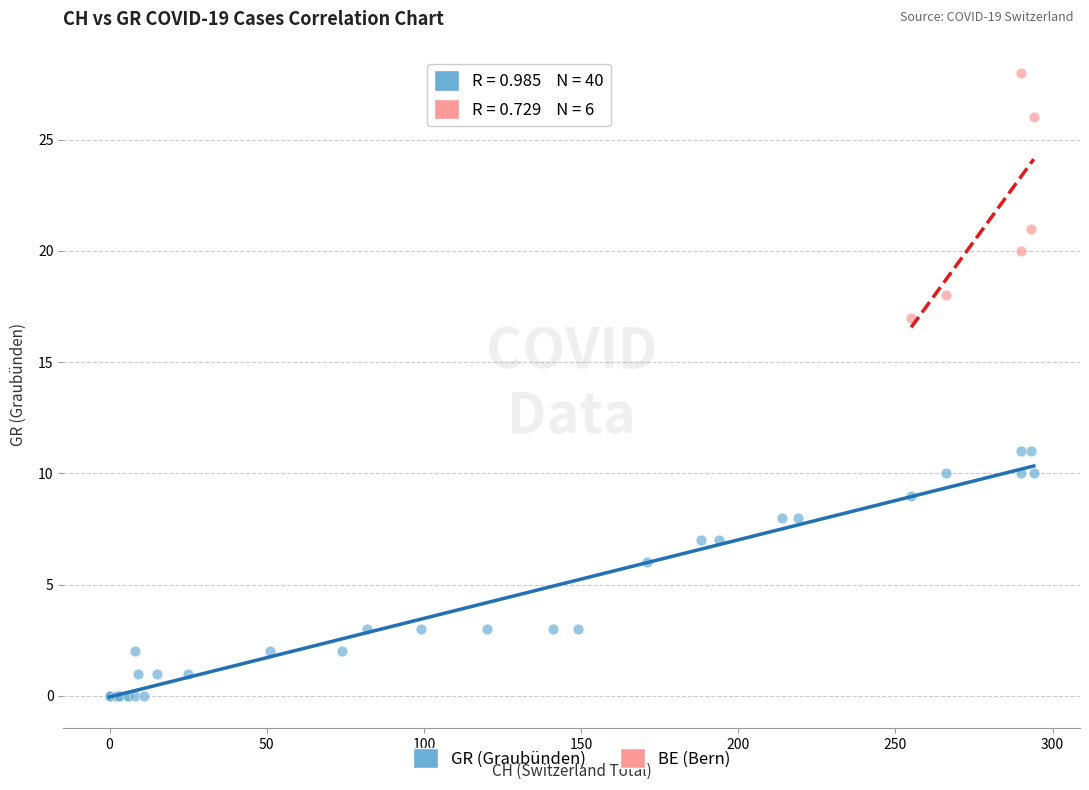

Which series contains the lowest Y value?

GR (Graubünden)